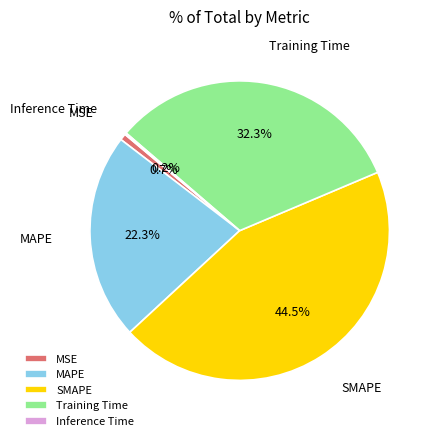

How much of the chart is everything except Training Time?

67.7%